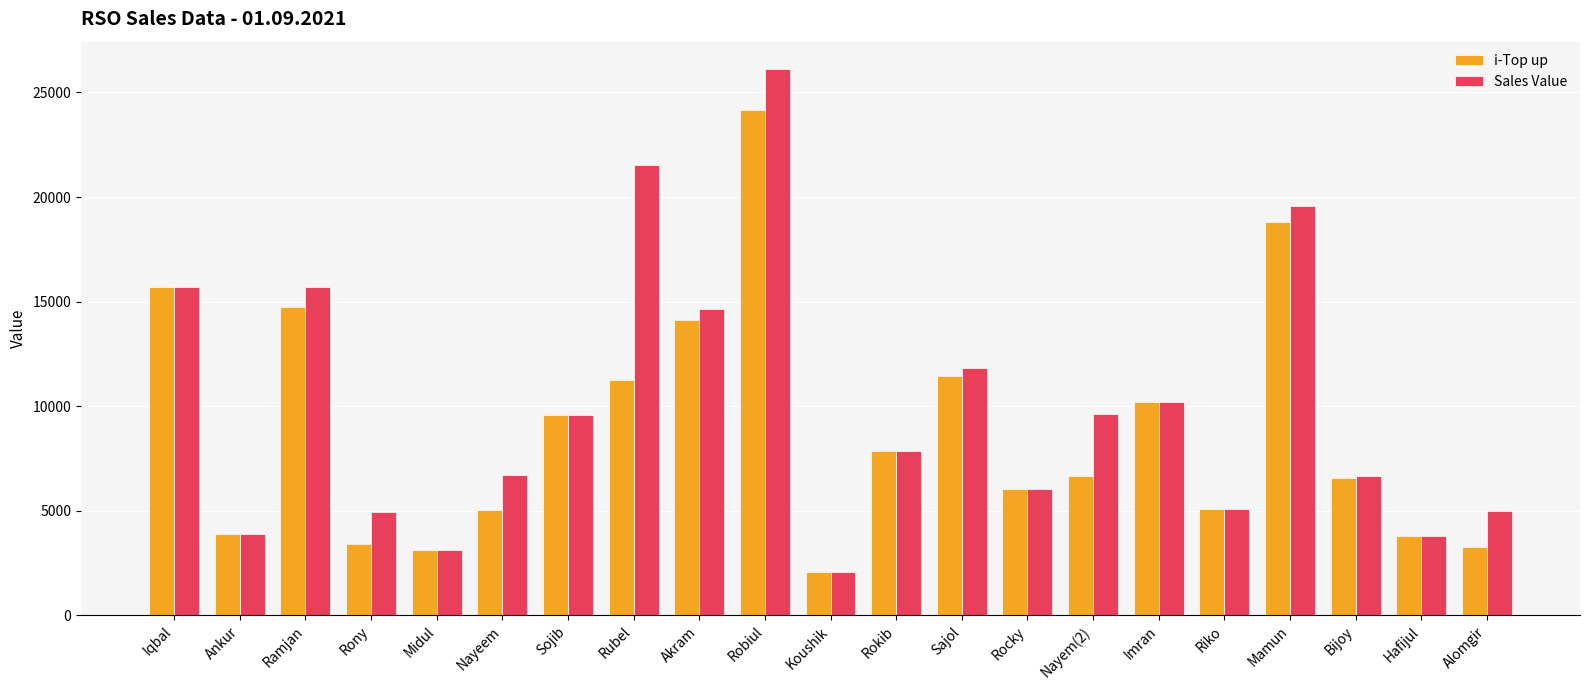

What is the label of the 19th bar from the left?

Bijoy